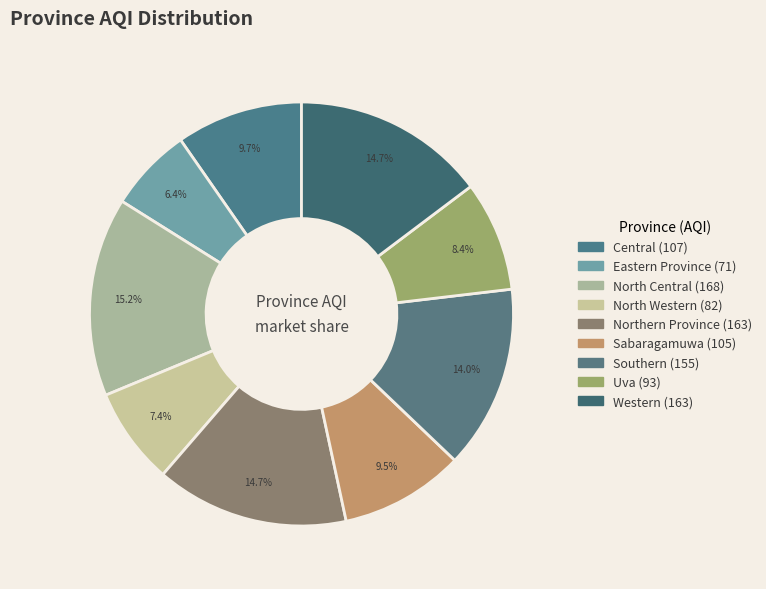

Is the sum of Southern and Uva greater than half?

No